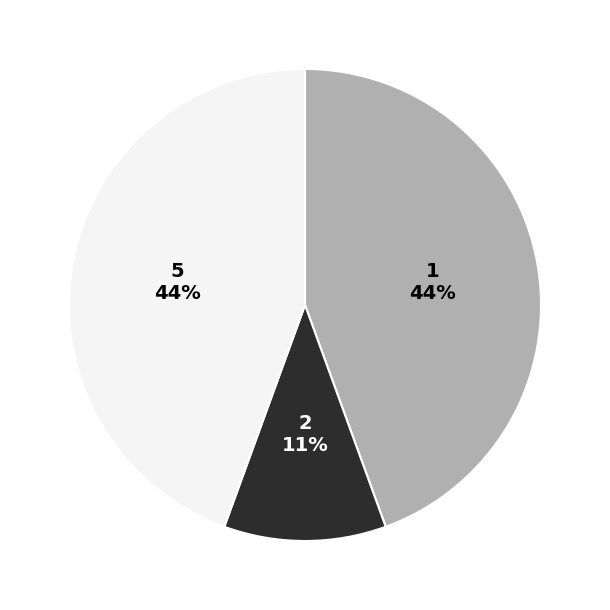

The 2 slice represents 11% of the pie. True or false?

True